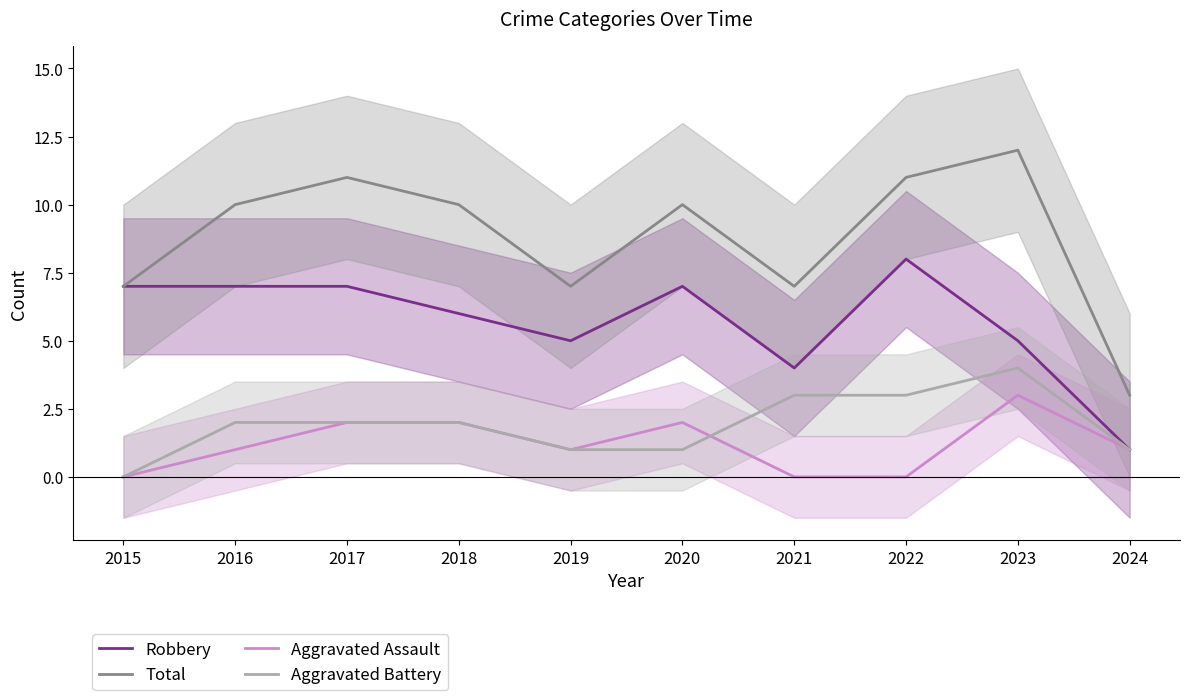

Which category has the highest value in the Aggravated Battery series?

2023